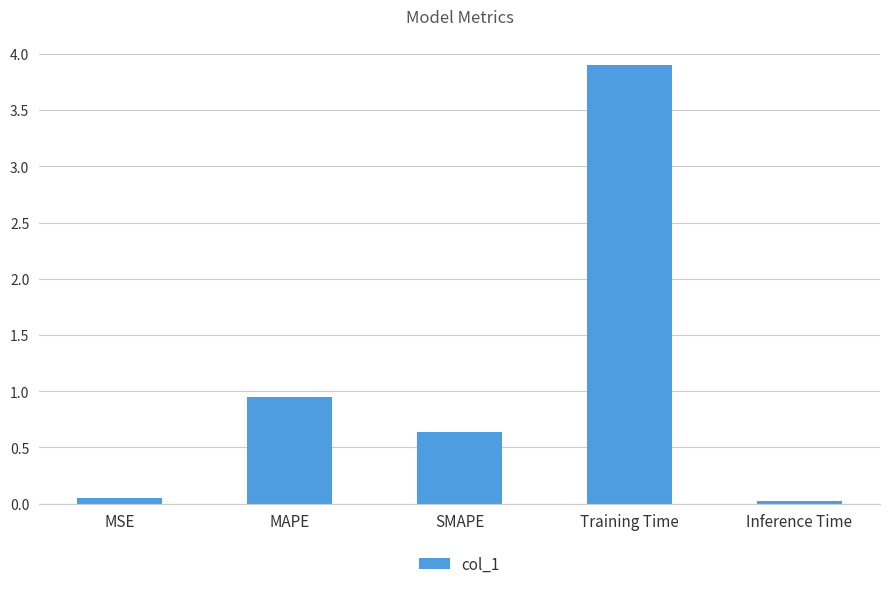

Are the bars grouped side by side (vs. stacked)?

No